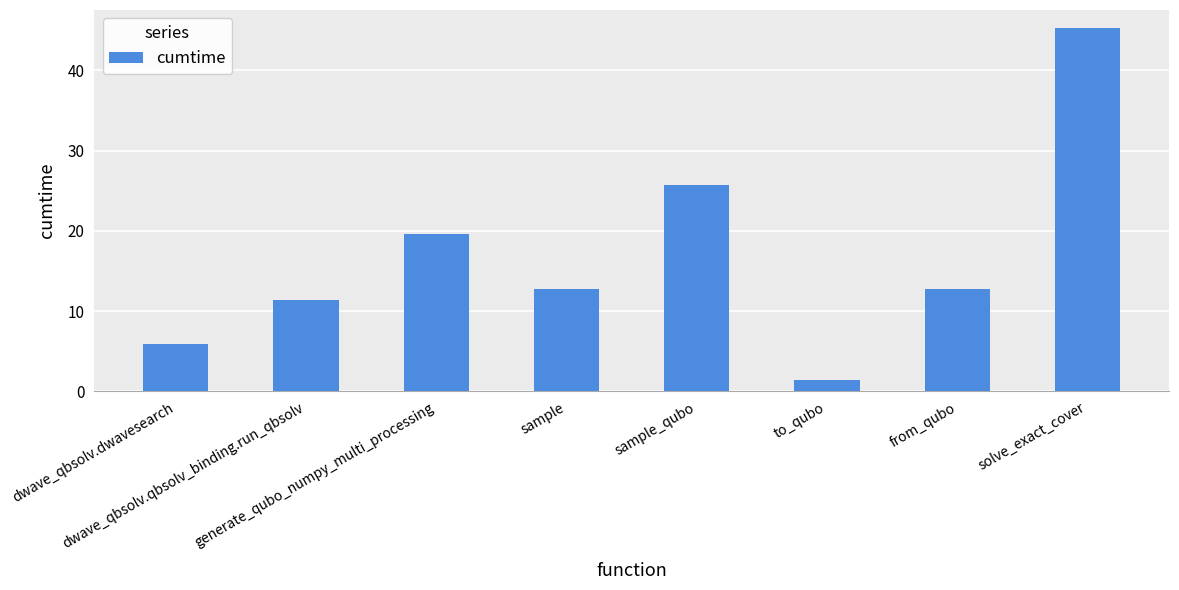

Where does the data first go above 12?

generate_qubo_numpy_multi_processing